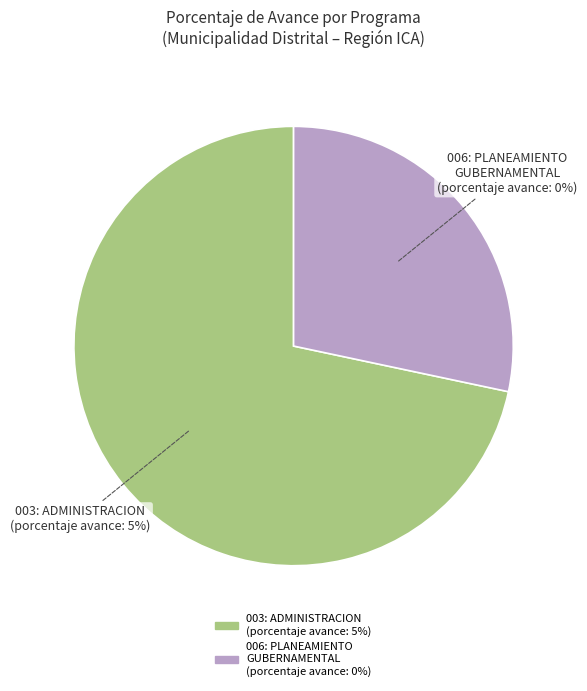

Does any single category account for the majority?

Yes